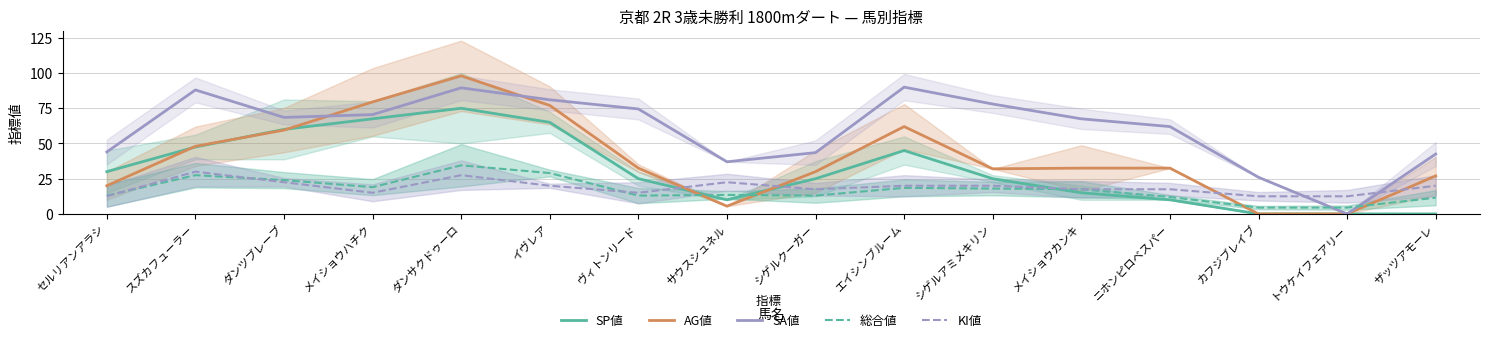

Reading left to right, list all the values displayed in this chart.

SP値: セルリアンアラシ=30.0	スズカフューラー=47.5	ダンツブレーブ=60.0	メイショウハチク=67.5	ダンサクドゥーロ=75.0	イヴレア=65.0	ヴィトンリード=25.0	サウスシュネル=10.0	シゲルクーガー=25.0	エイシンブルーム=45.0	シゲルアミメキリン=25.0	メイショウカンキ=15.0	ニホンピロベスパー=10.0	カフジブレイブ=0.0	トウケイフェアリー=0.0	ザッツアモーレ=0.0
AG値: セルリアンアラシ=20.0	スズカフューラー=48.0	ダンツブレーブ=59.5	メイショウハチク=79.5	ダンサクドゥーロ=98.0	イヴレア=77.0	ヴィトンリード=32.5	サウスシュネル=5.5	シゲルクーガー=30.0	エイシンブルーム=62.0	シゲルアミメキリン=32.0	メイショウカンキ=32.5	ニホンピロベスパー=32.5	カフジブレイブ=0.0	トウケイフェアリー=0.0	ザッツアモーレ=27.0
SA値: セルリアンアラシ=44.0	スズカフューラー=88.0	ダンツブレーブ=68.5	メイショウハチク=70.5	ダンサクドゥーロ=89.5	イヴレア=81.0	ヴィトンリード=74.5	サウスシュネル=37.0	シゲルクーガー=43.5	エイシンブルーム=90.0	シゲルアミメキリン=78.0	メイショウカンキ=67.5	ニホンピロベスパー=62.0	カフジブレイブ=26.0	トウケイフェアリー=0.0	ザッツアモーレ=42.5
総合値: セルリアンアラシ=13.0	スズカフューラー=27.5	ダンツブレーブ=24.0	メイショウハチク=19.0	ダンサクドゥーロ=34.5	イヴレア=29.0	ヴィトンリード=13.0	サウスシュネル=13.5	シゲルクーガー=13.0	エイシンブルーム=18.5	シゲルアミメキリン=18.0	メイショウカンキ=17.5	ニホンピロベスパー=12.0	カフジブレイブ=4.5	トウケイフェアリー=4.5	ザッツアモーレ=11.5
KI値: セルリアンアラシ=12.5	スズカフューラー=30.0	ダンツブレーブ=22.5	メイショウハチク=15.0	ダンサクドゥーロ=27.5	イヴレア=20.0	ヴィトンリード=15.0	サウスシュネル=22.5	シゲルクーガー=17.5	エイシンブルーム=20.0	シゲルアミメキリン=20.0	メイショウカンキ=17.5	ニホンピロベスパー=17.5	カフジブレイブ=12.5	トウケイフェアリー=12.5	ザッツアモーレ=20.0